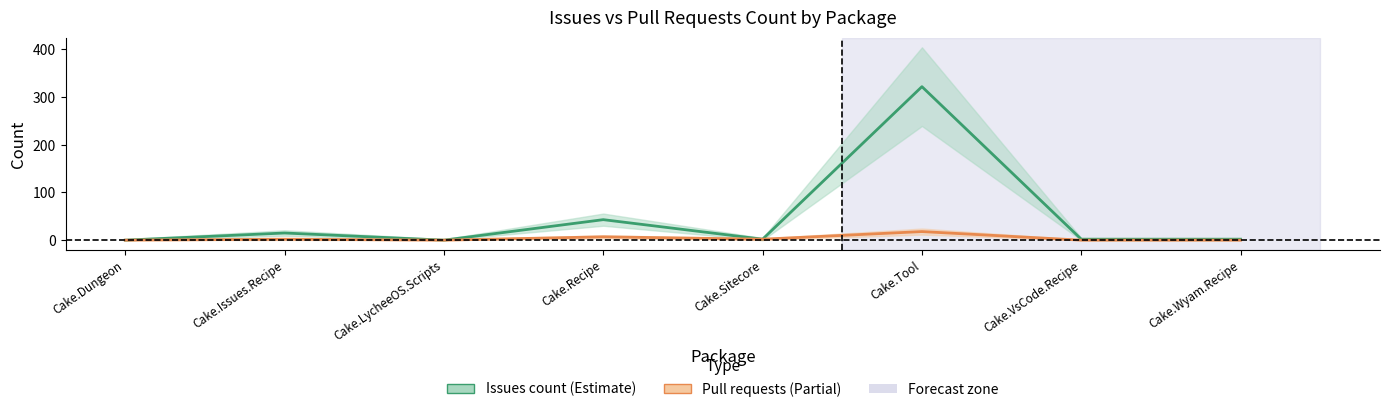

True or false: Issues count line and Pull requests count line intersect in this chart.

False